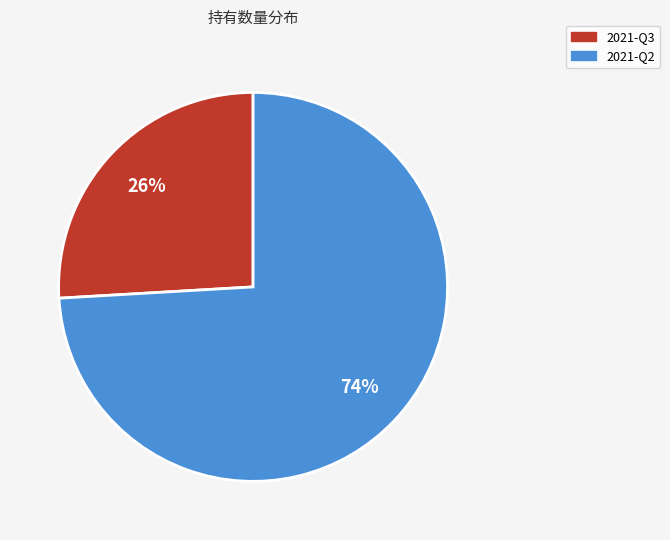

How many segments does this pie chart have?

2